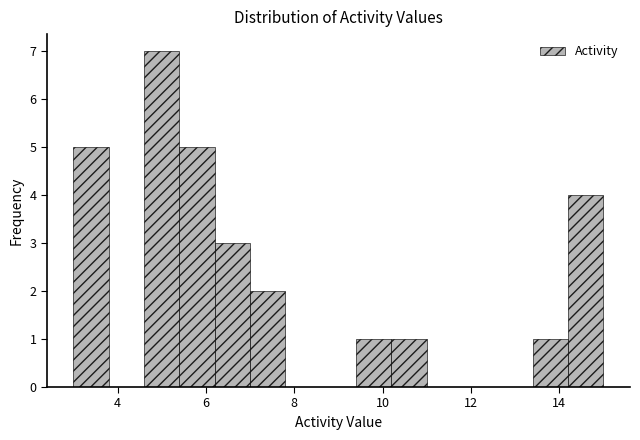

Over which range of the x-axis is the bar tallest?

4.6 to 5.4